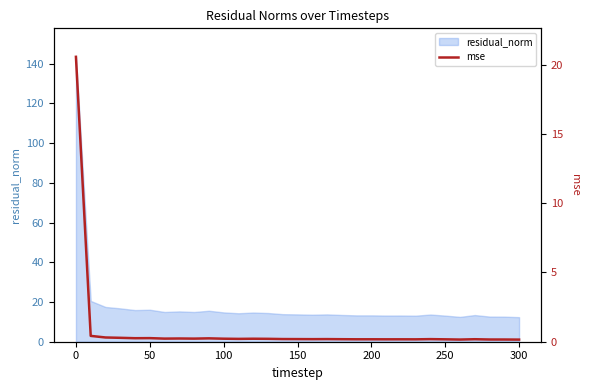

What is the maximum value for residual_norm?

143.4